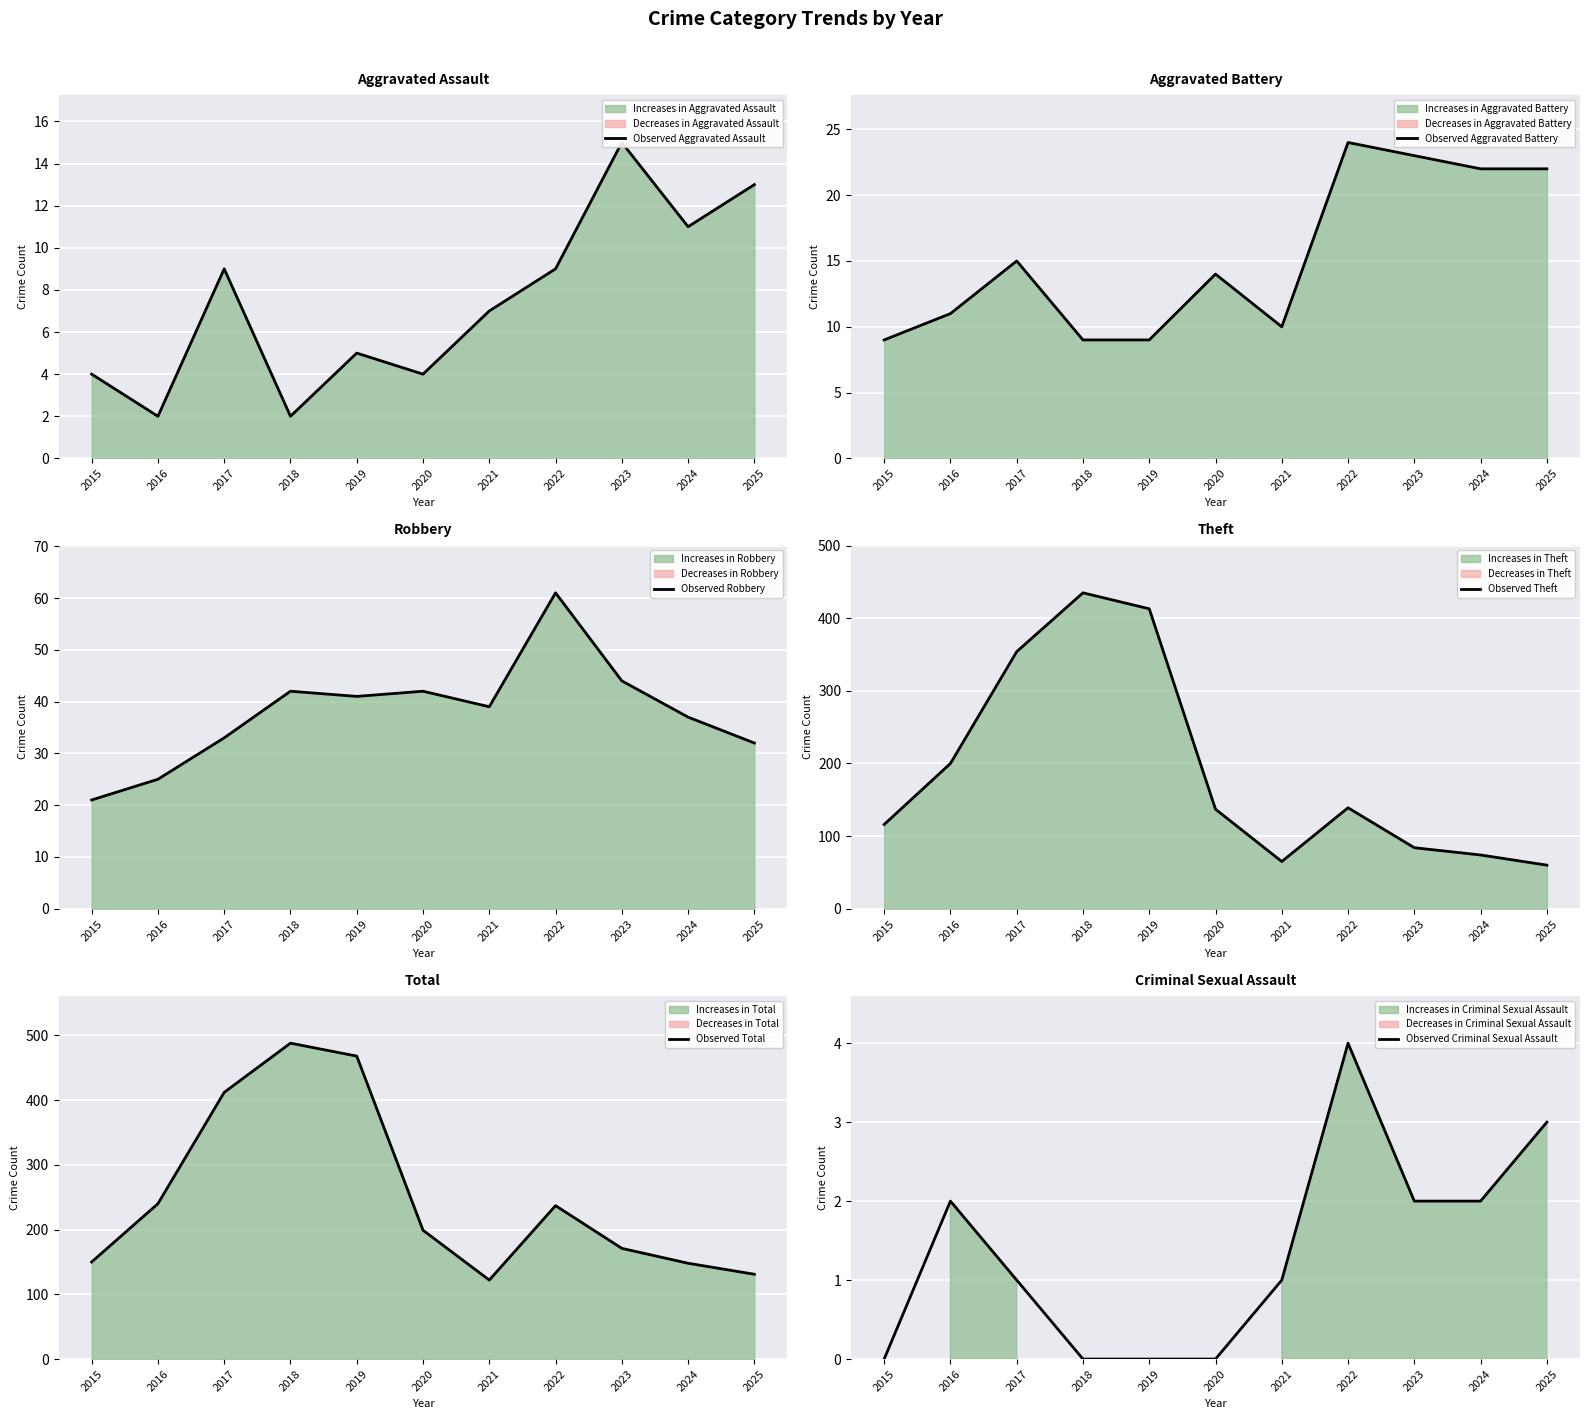

At which label does Observed Aggravated Battery reach its peak?

2022